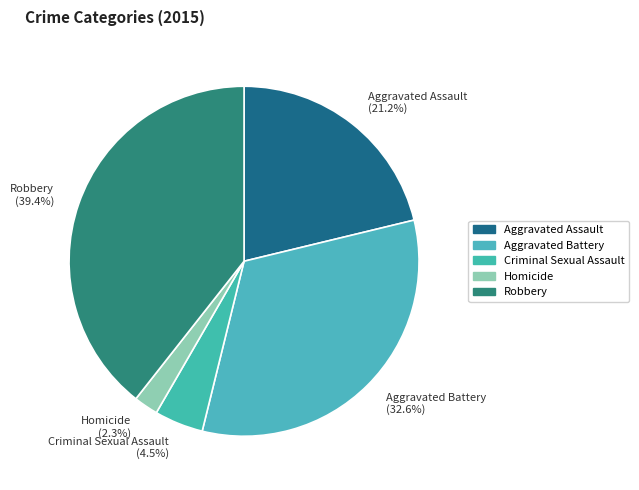

Combined, what portion of the pie is Aggravated Battery and Homicide?

34.9%